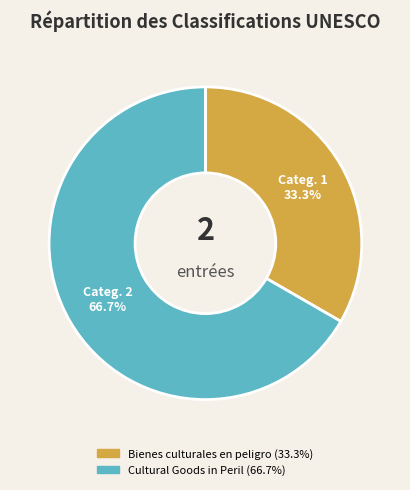

Count the number of slices in the pie.

2